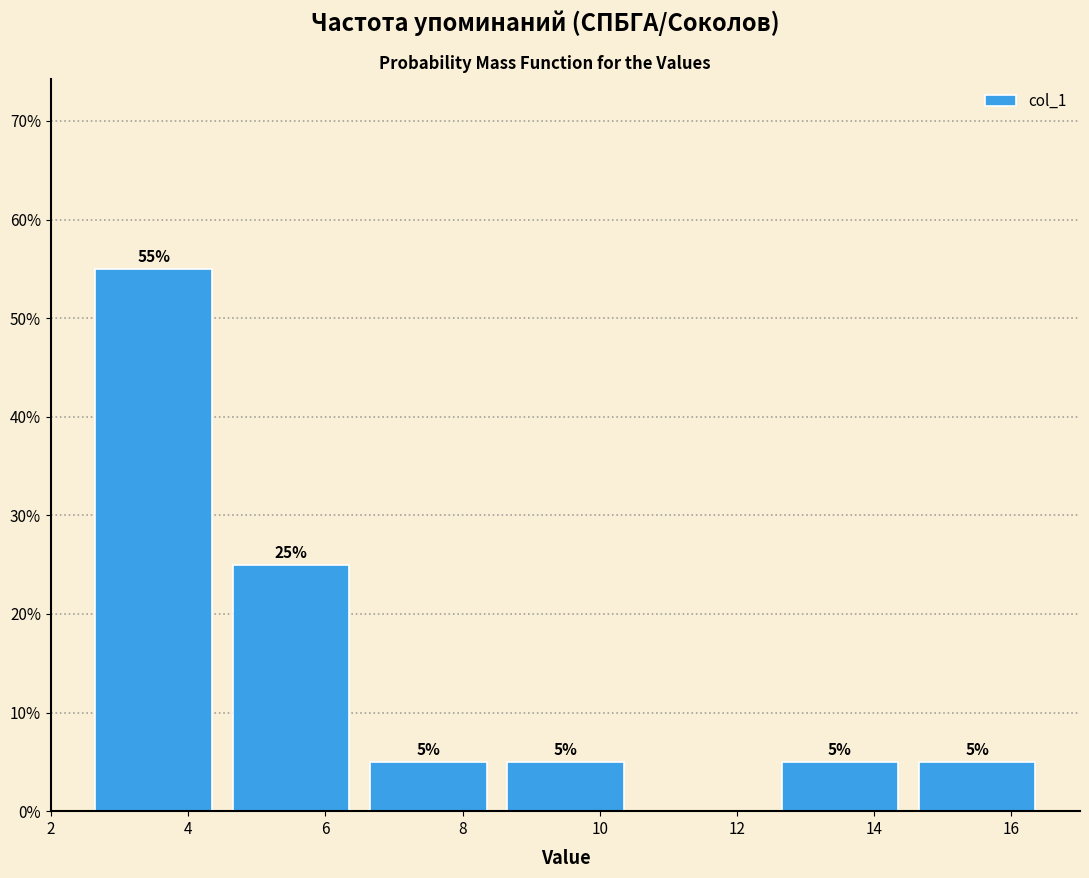

Over which range of the x-axis is the bar tallest?

2.5 to 4.5